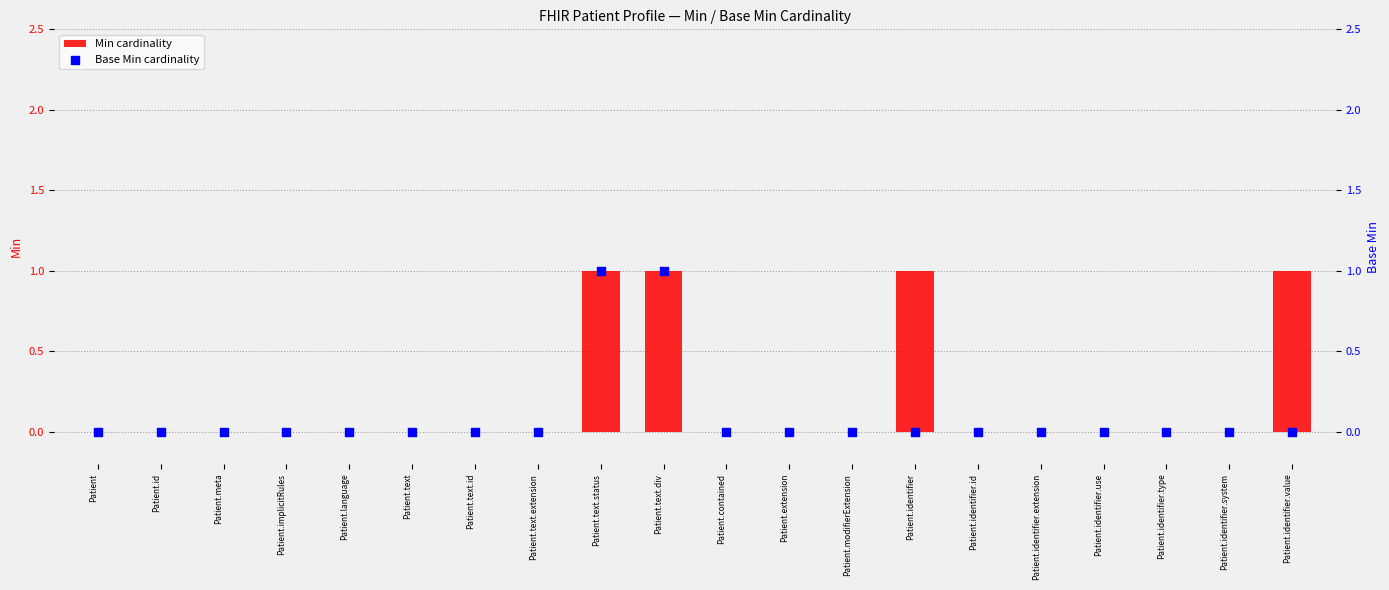

Which series contains the highest Y value?

Min cardinality